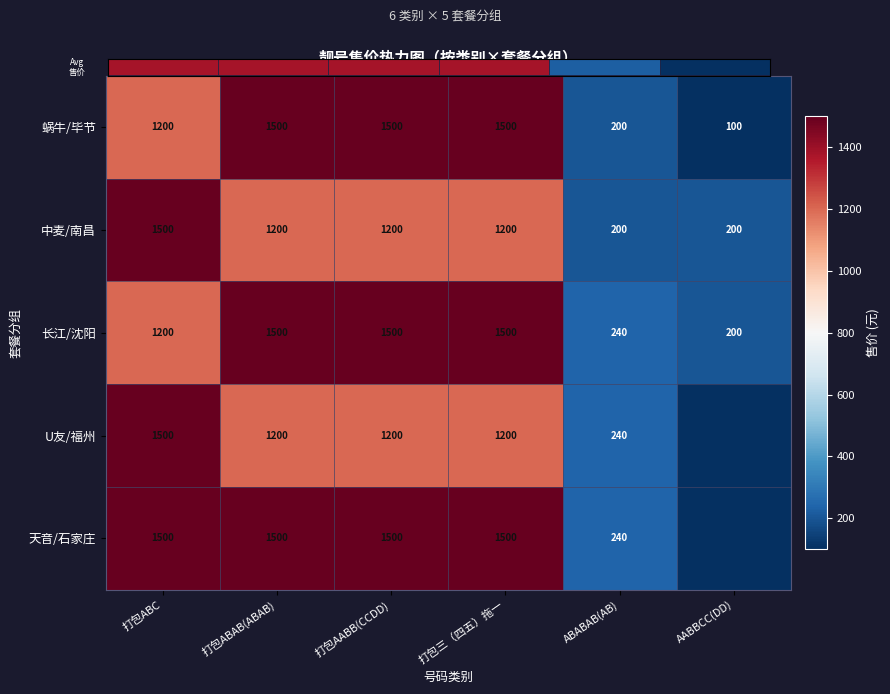

Is the value of U友/福州 at 打包ABC greater than the value of 天音/石家庄 at AABBCC(DD)?

Yes